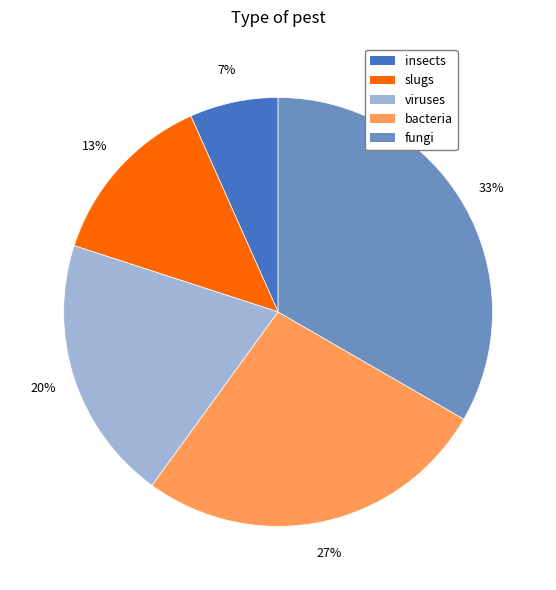

Combined, do insects and fungi account for over 50%?

No